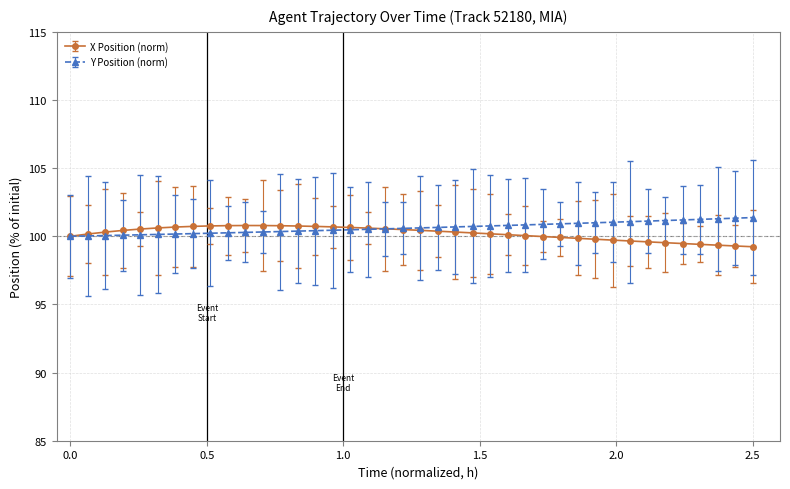

Count the number of data series in this chart.

2